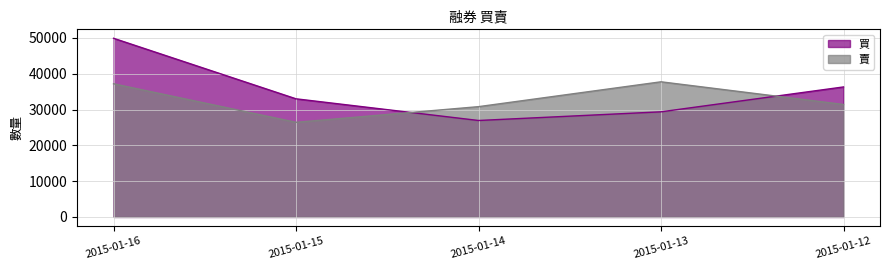

At 2015-01-13, list the series in order from largest to smallest.

賣, 買